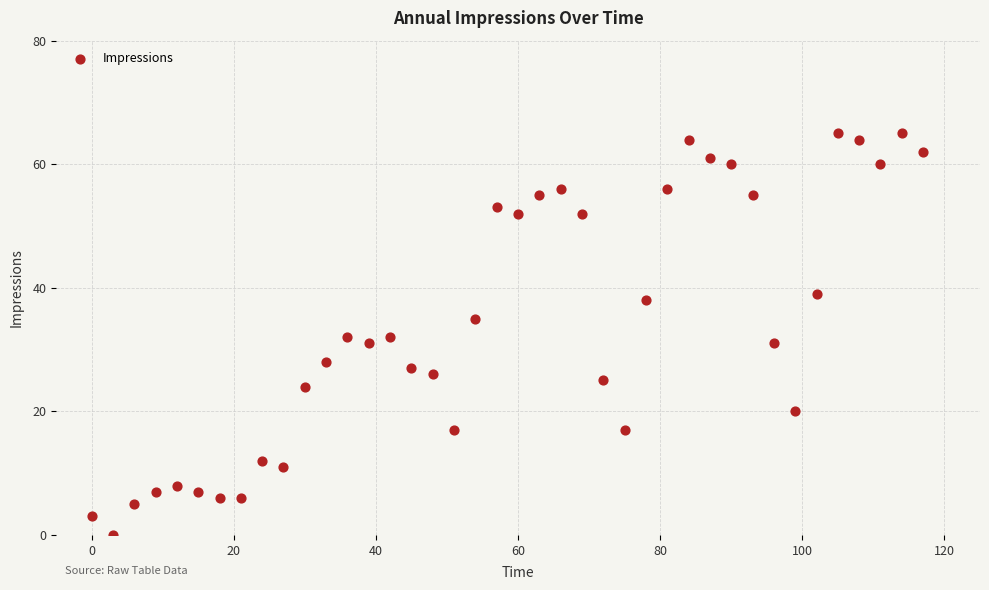

What is the range of Y values (max minus min)?

65